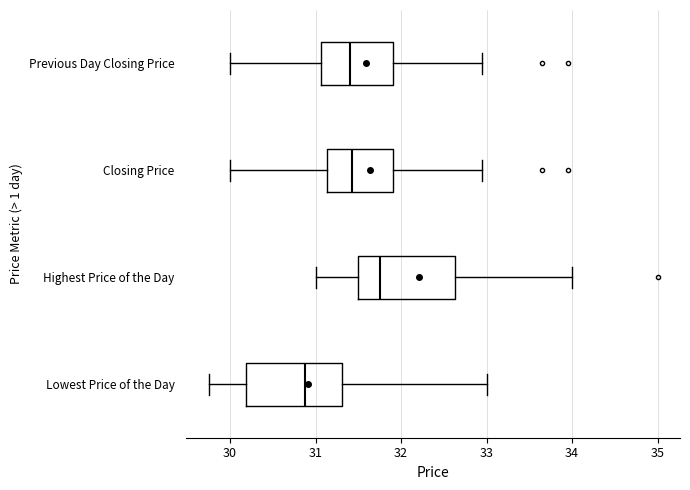

Reading bottom to top, transcribe this box plot: for each box, give where its median line is, the range the box spans, and where its two whiskers end, as read against the x-axis. The values are not printed on the chart, so give them approximately, as read against the axis.

Lowest Price of the Day: median 30.9, box 30.2 to 31.3, whiskers 29.8 to 33.0
Highest Price of the Day: median 31.8, box 31.5 to 32.6, whiskers 31.0 to 34.0
Closing Price: median 31.4, box 31.1 to 31.9, whiskers 30.0 to 33.0
Previous Day Closing Price: median 31.4, box 31.1 to 31.9, whiskers 30.0 to 33.0